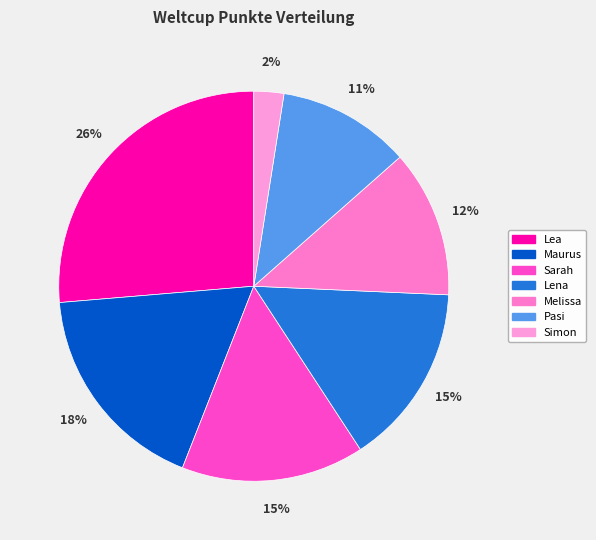

To the nearest percent, what percentage of the pie is Maurus?

18%